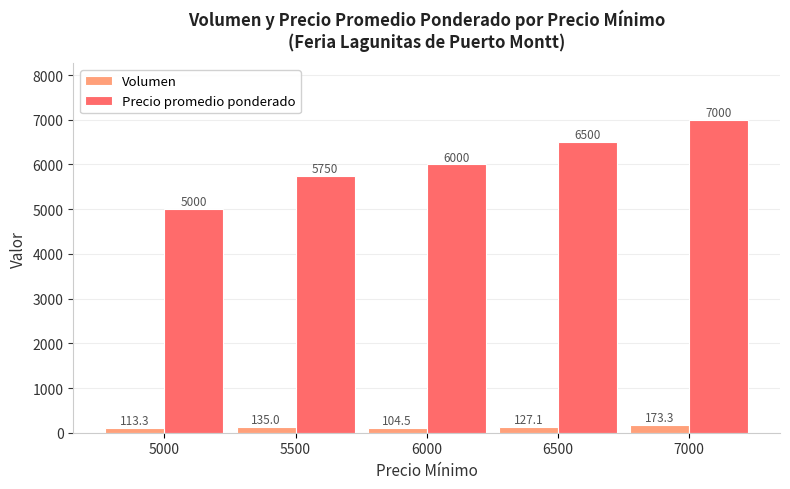

Rank the series at 6000 from lowest to highest value.

Volumen, Precio promedio ponderado